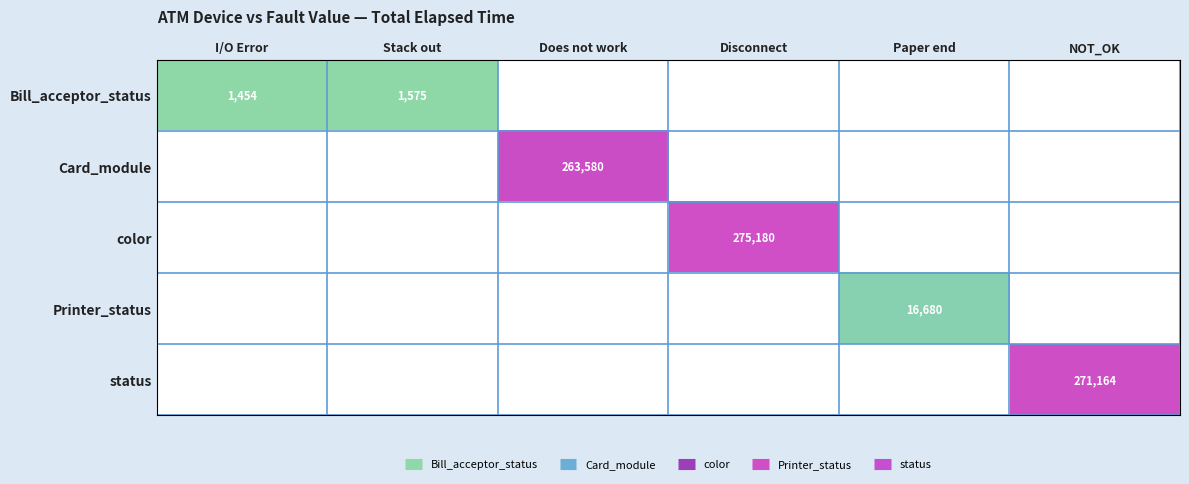

Is the value of Printer_status at I/O Error greater than the value of Card_module at Paper end?

No